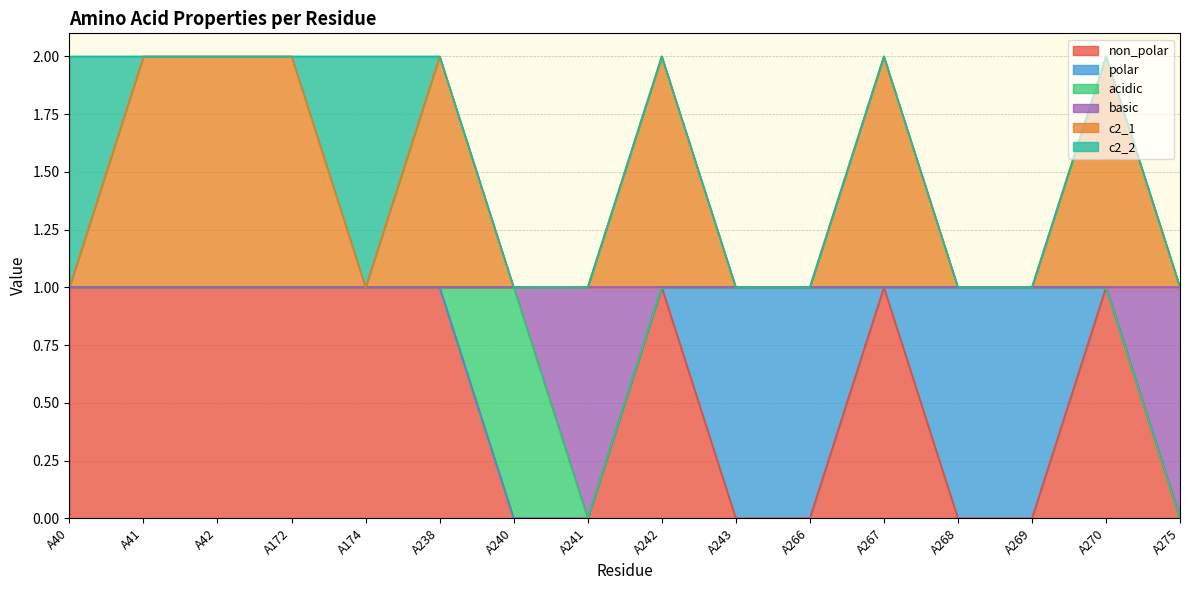

Which series has the largest range (max minus min)?

non_polar